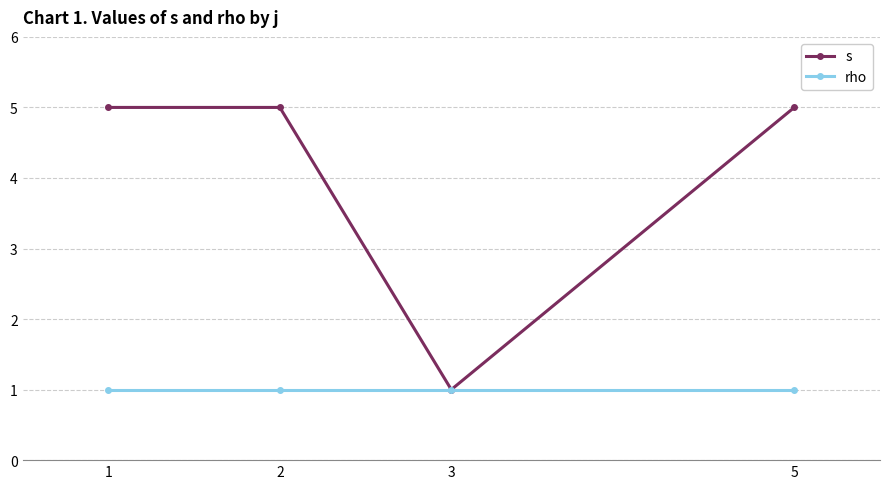

List the series in order of their peak value, highest first.

s, rho